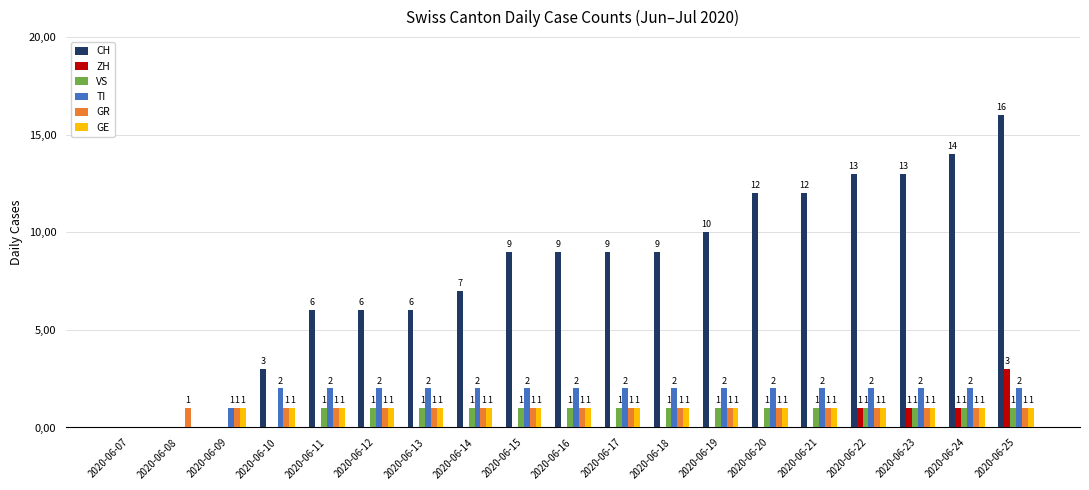

Rank the series at 2020-06-18 from lowest to highest value.

ZH, VS, GR, GE, TI, CH